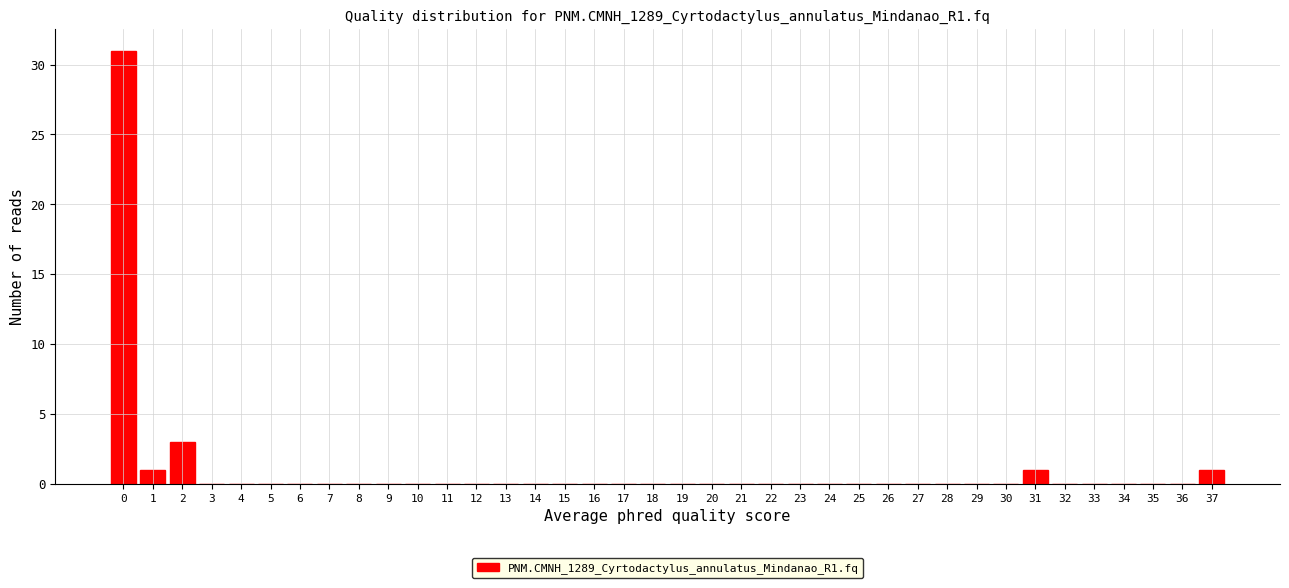

What is the approximate value at 2?

3